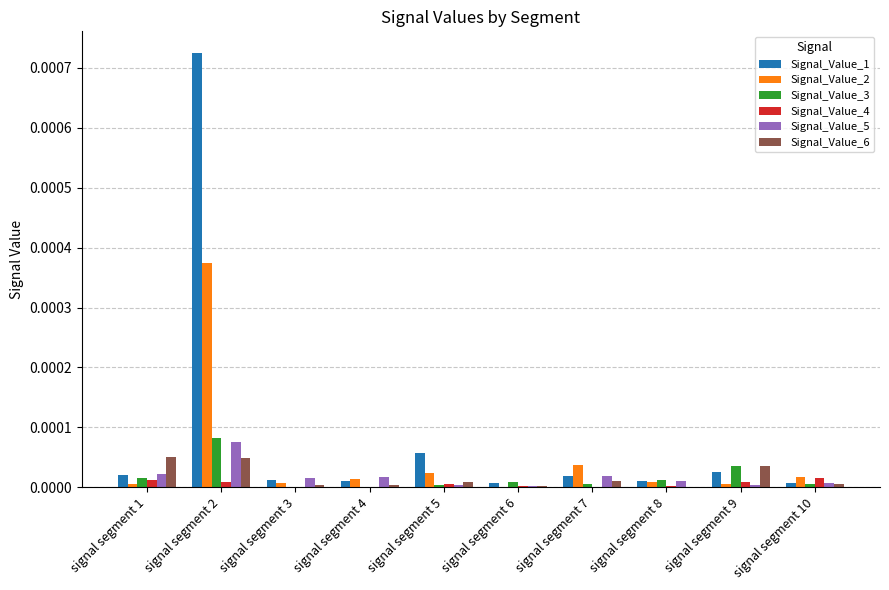

The Signal_Value_1 series shows 0.0 at signal segment 8. True or false?

True